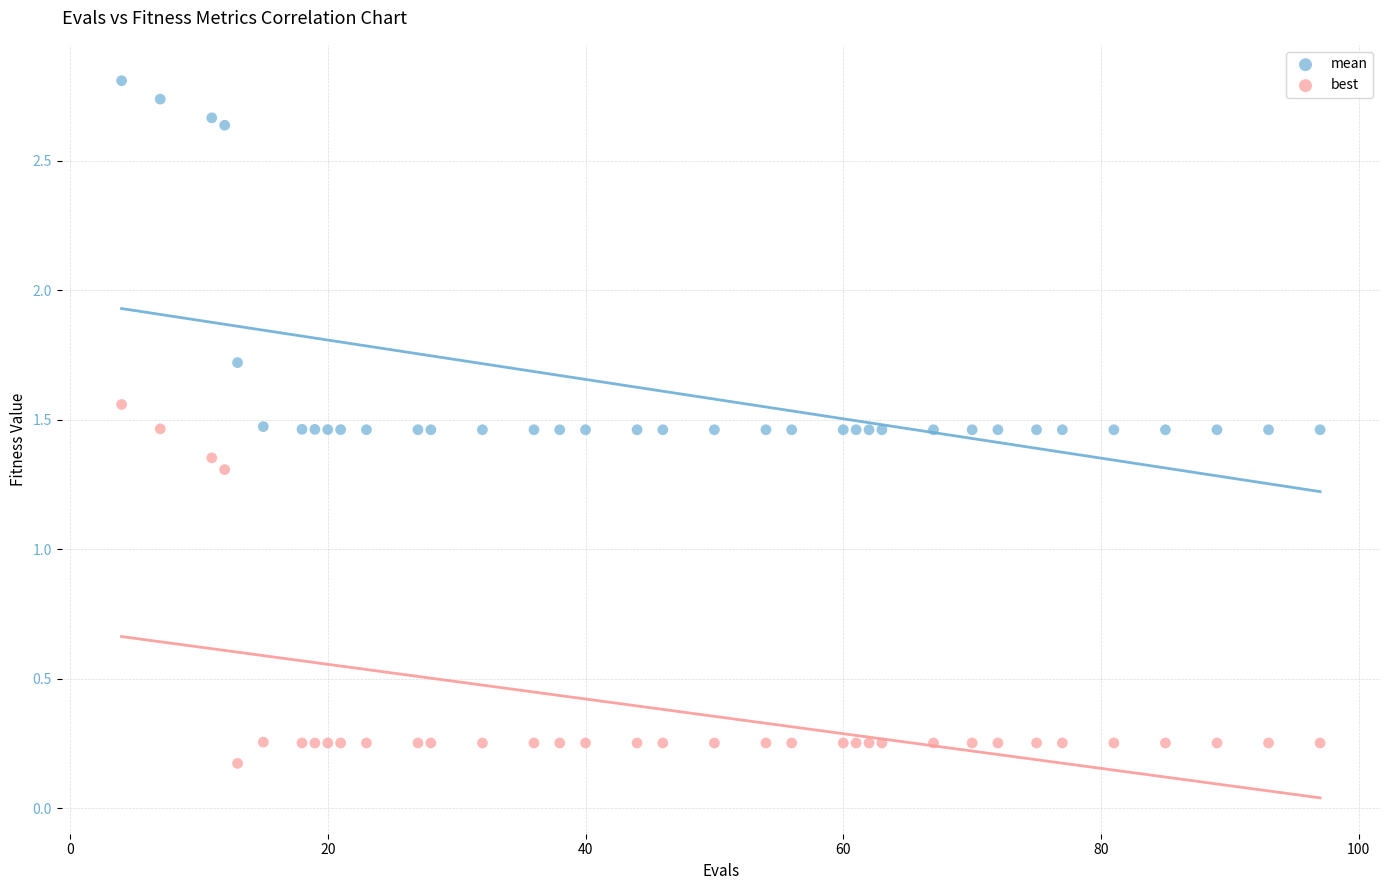

In the mean series, what Y value is closest to 2?

1.7